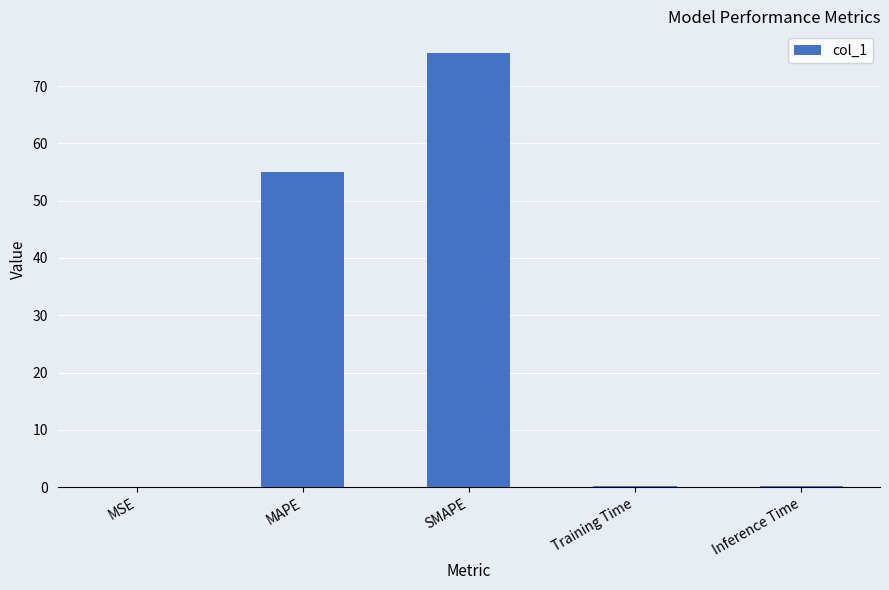

Between MSE and MAPE, which is larger?

MAPE